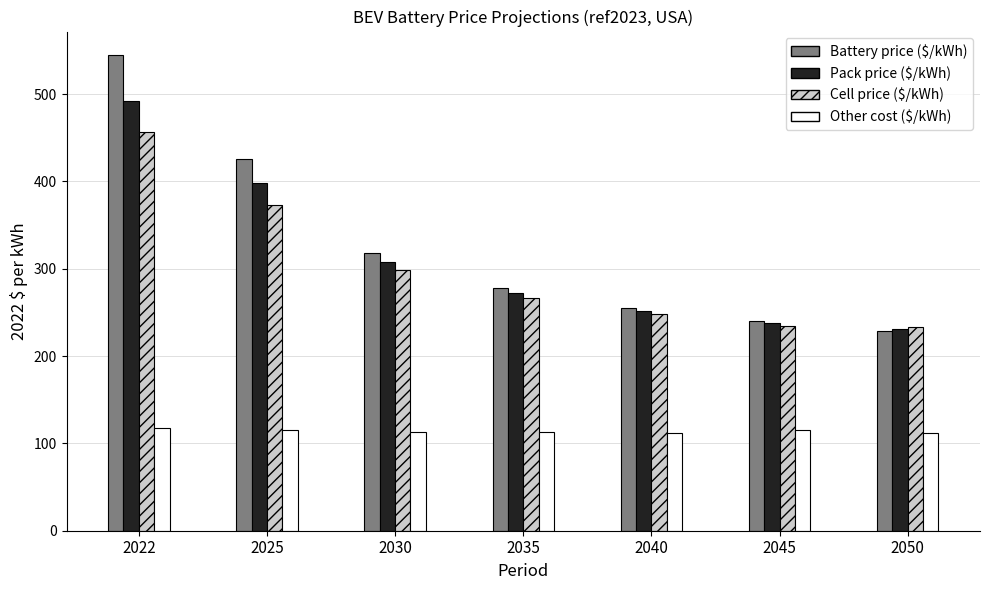

What is the sum of all Cell price ($/kWh) values?

2112.2